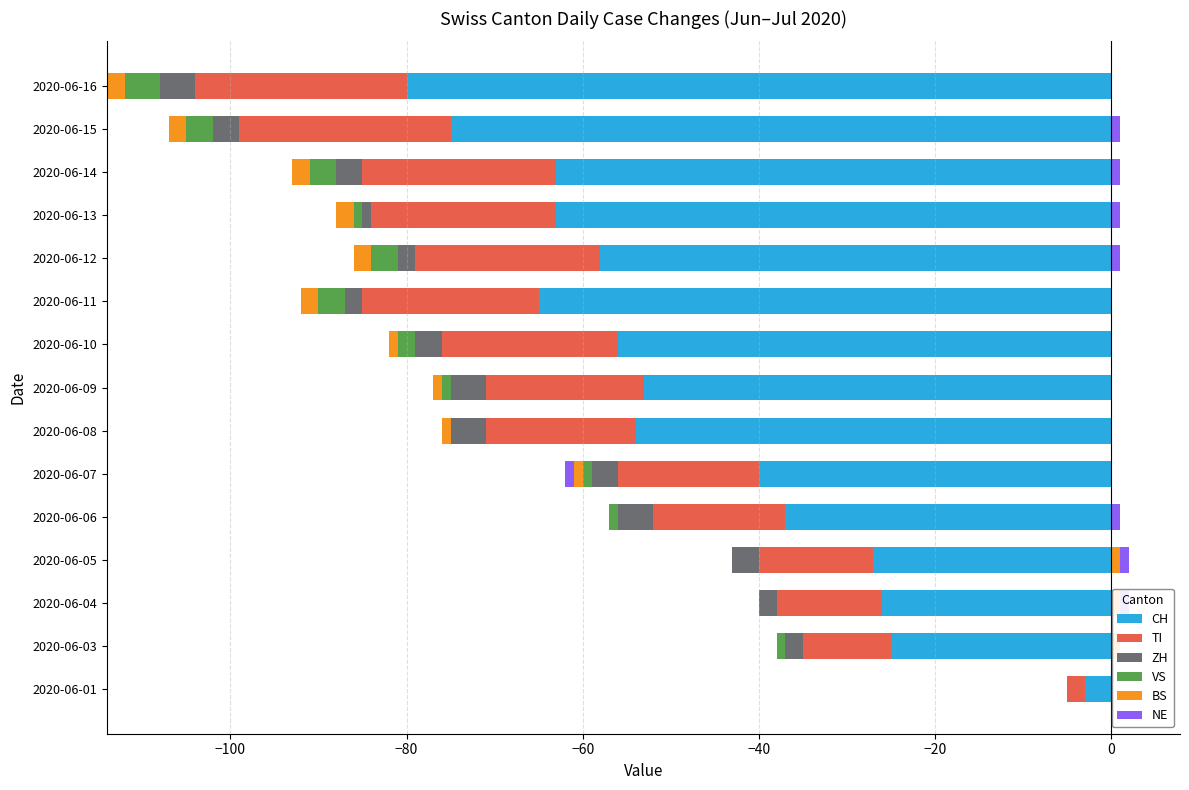

What are all the series names shown in the legend?

CH, TI, ZH, VS, BS, NE